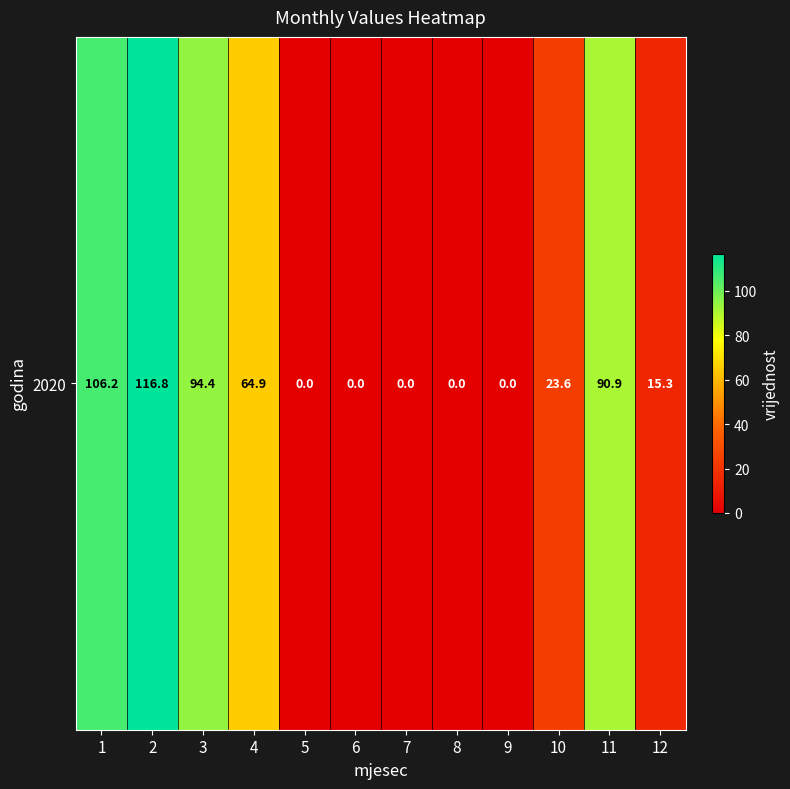

List the labels in order of value, largest first.

2, 1, 3, 11, 4, 10, 12, 5, 6, 7, 8, 9